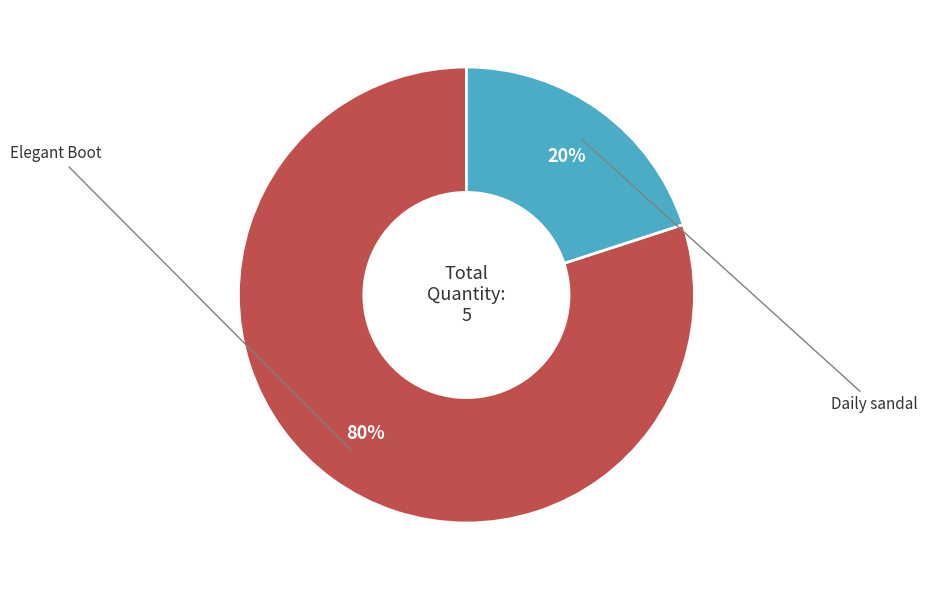

Is there any slice that represents more than half of the pie?

Yes